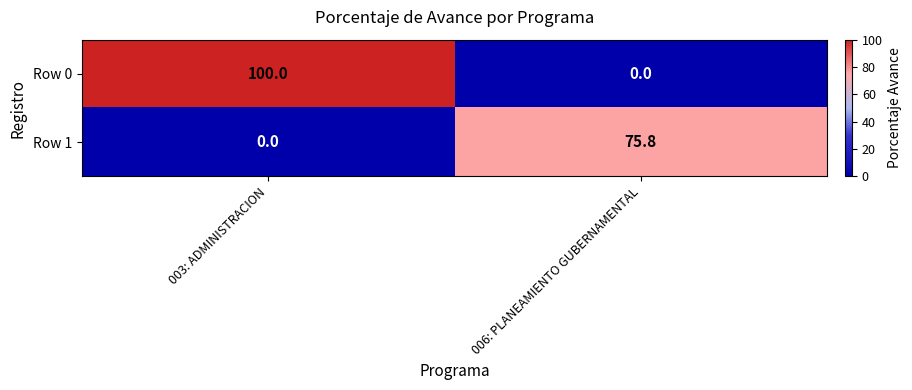

Which series has the largest range (max minus min)?

Row 0